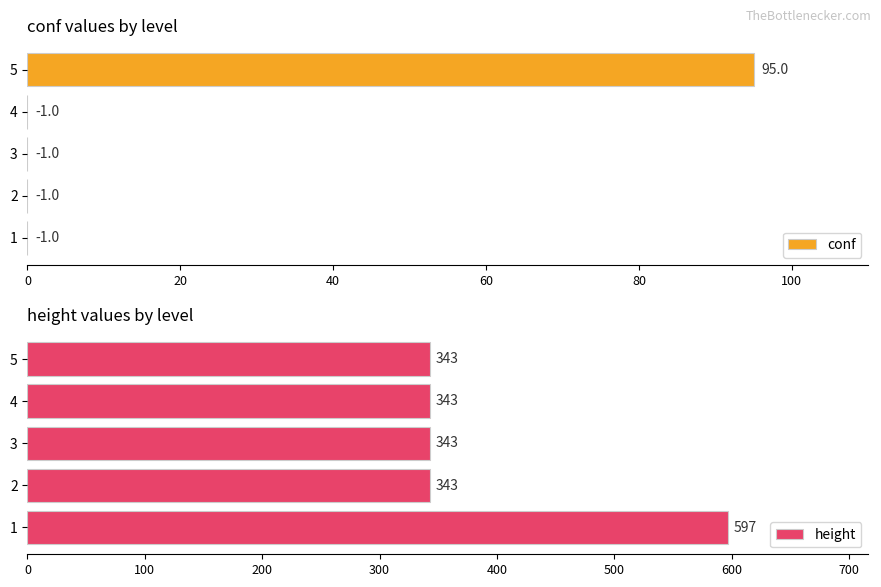

List the labels in order of conf value, smallest first.

0, 20, 40, 60, 80